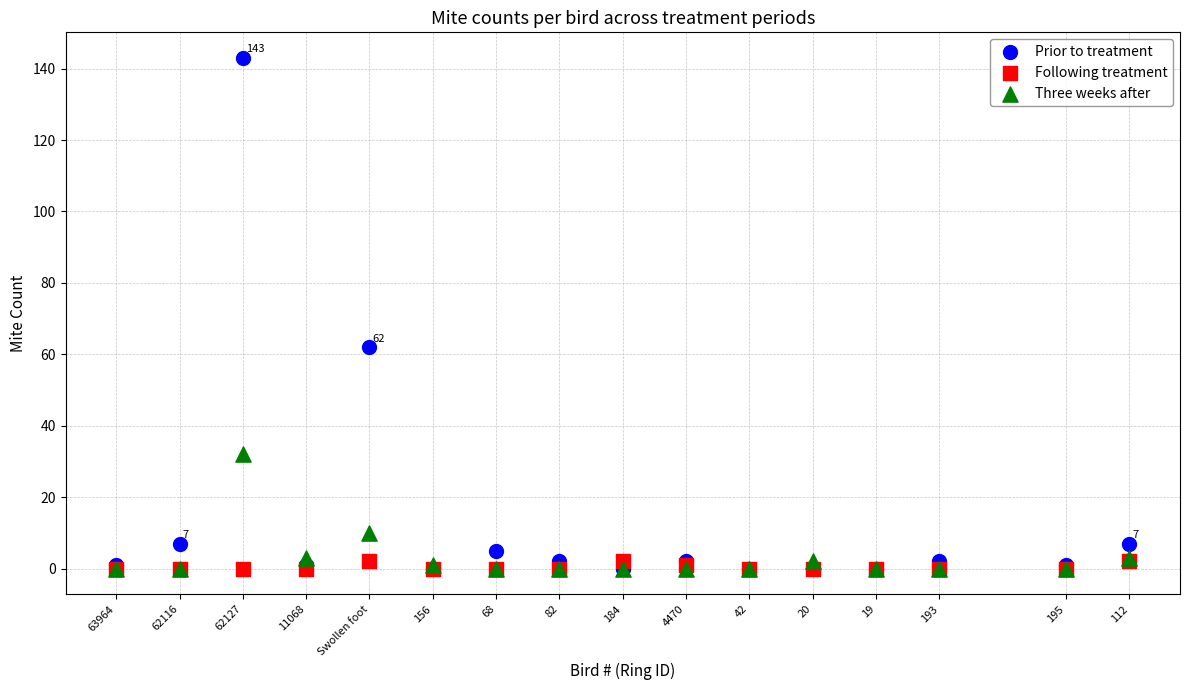

What are all the series names shown in the legend?

Prior to treatment, Following treatment, Three weeks after